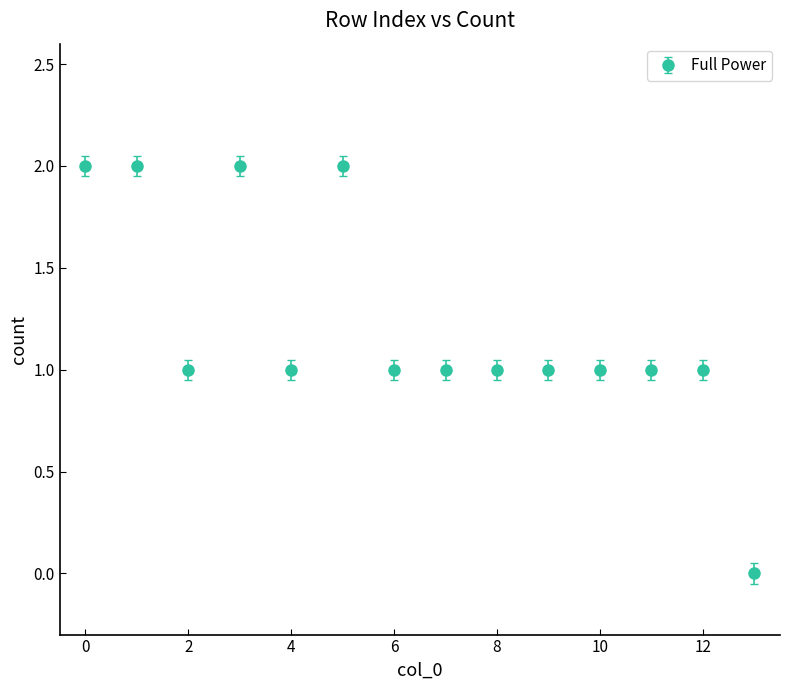

What is the value of the 3rd point from the left?

1